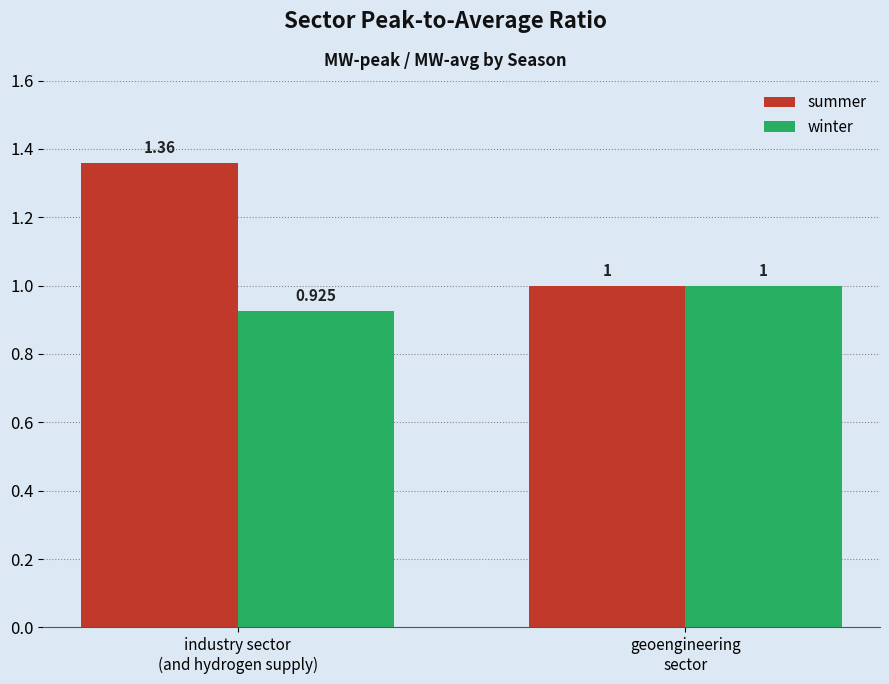

What is the label of the 2nd bar from the right?

industry sector
(and hydrogen supply)